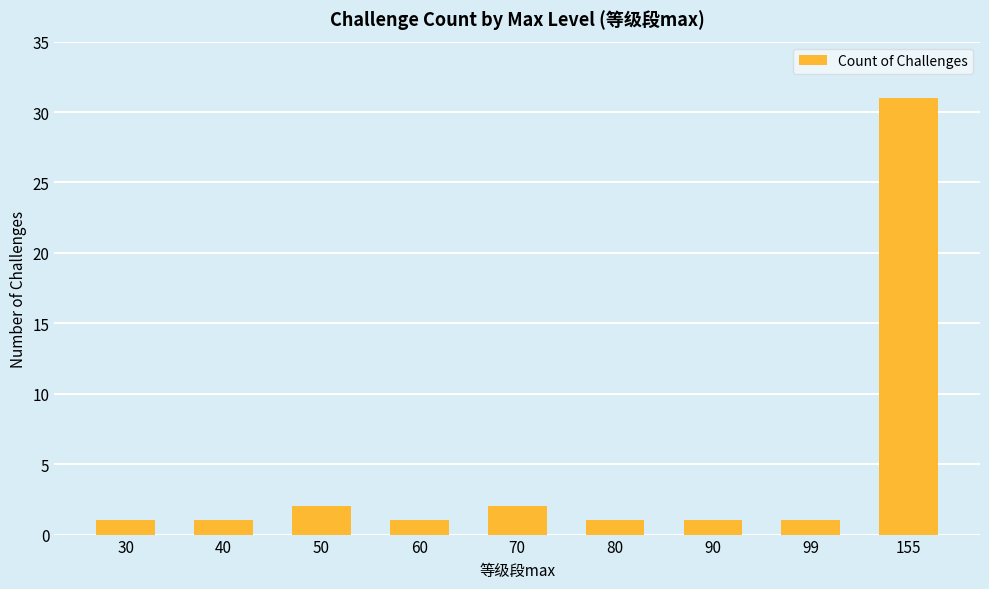

The chart shows a value of 45 at 155. True or false?

False